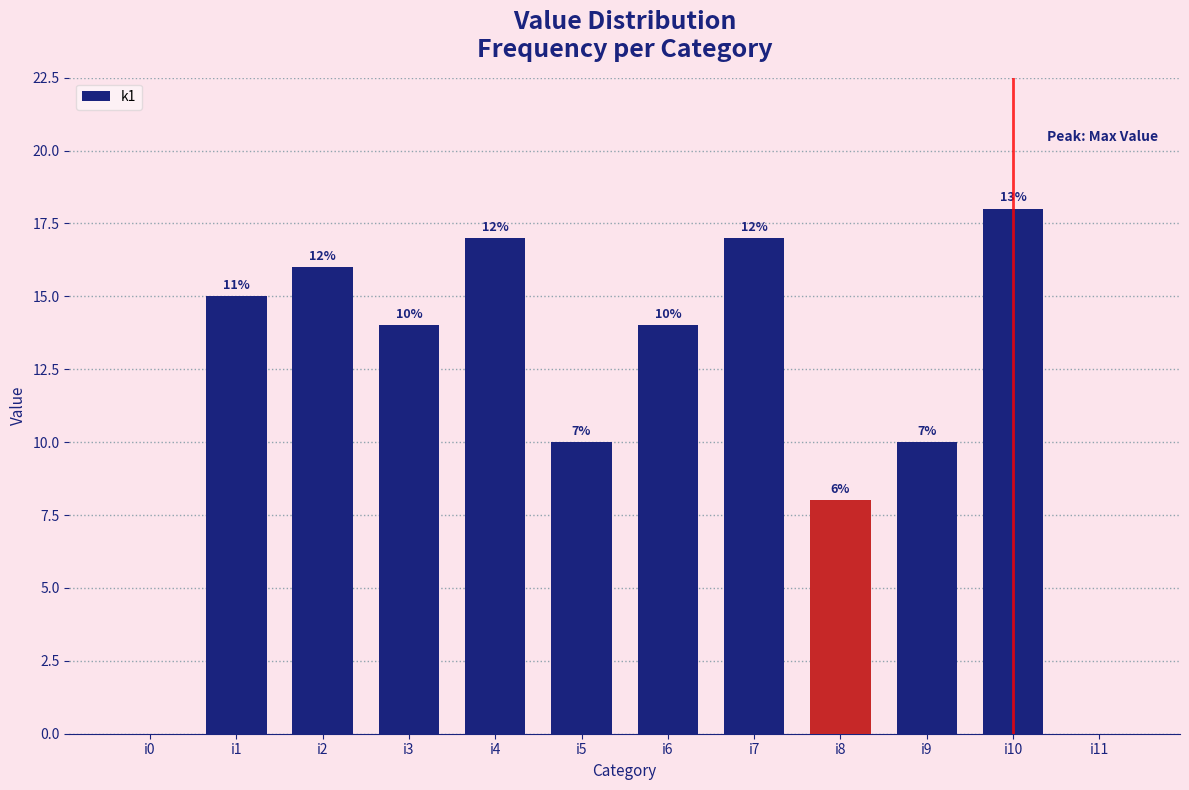

Reading right to left, transcribe all the data shown in this chart.

i11=0	i10=18	i9=10	i8=8	i7=17	i6=14	i5=10	i4=17	i3=14	i2=16	i1=15	i0=0